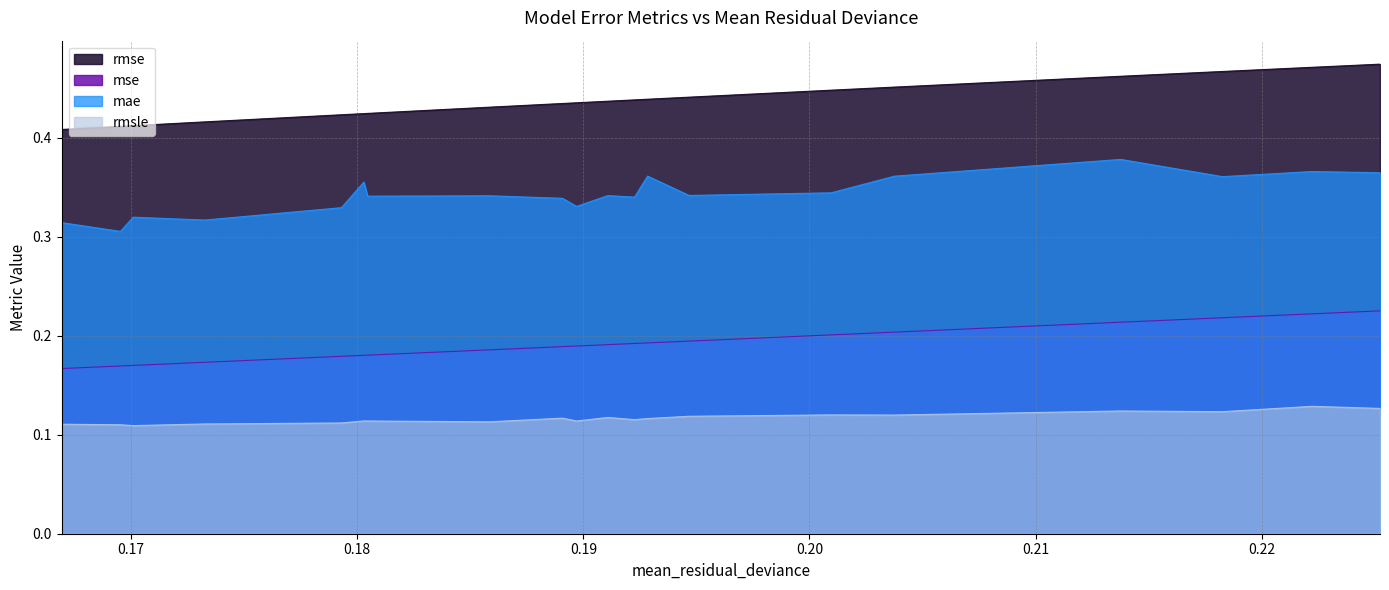

Rank the series by their maximum value, from highest to lowest.

rmse, mae, mse, rmsle